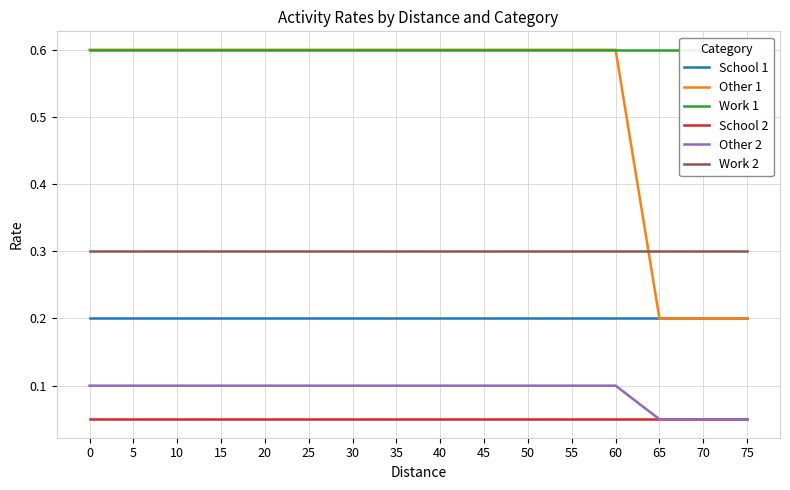

At which label is Other 2 closest to 0?

65